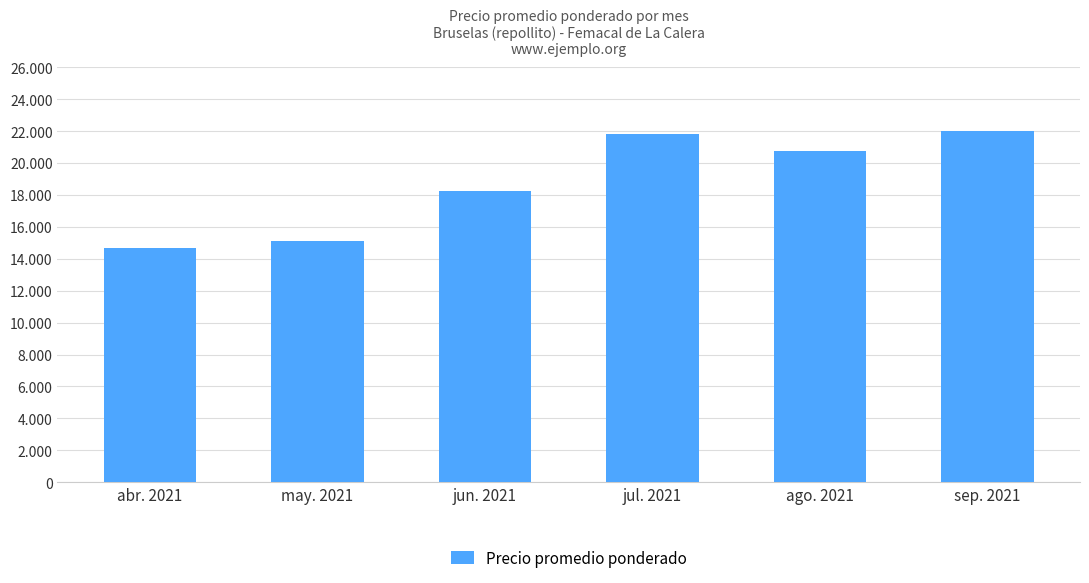

What is the minimum value shown in the chart?

14649